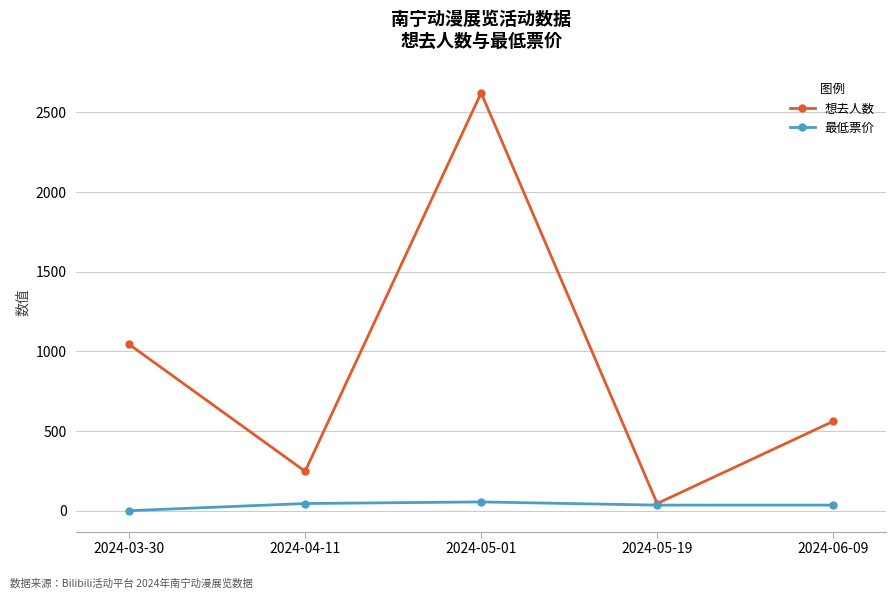

At which category is the sum across all series the highest?

2024-05-01